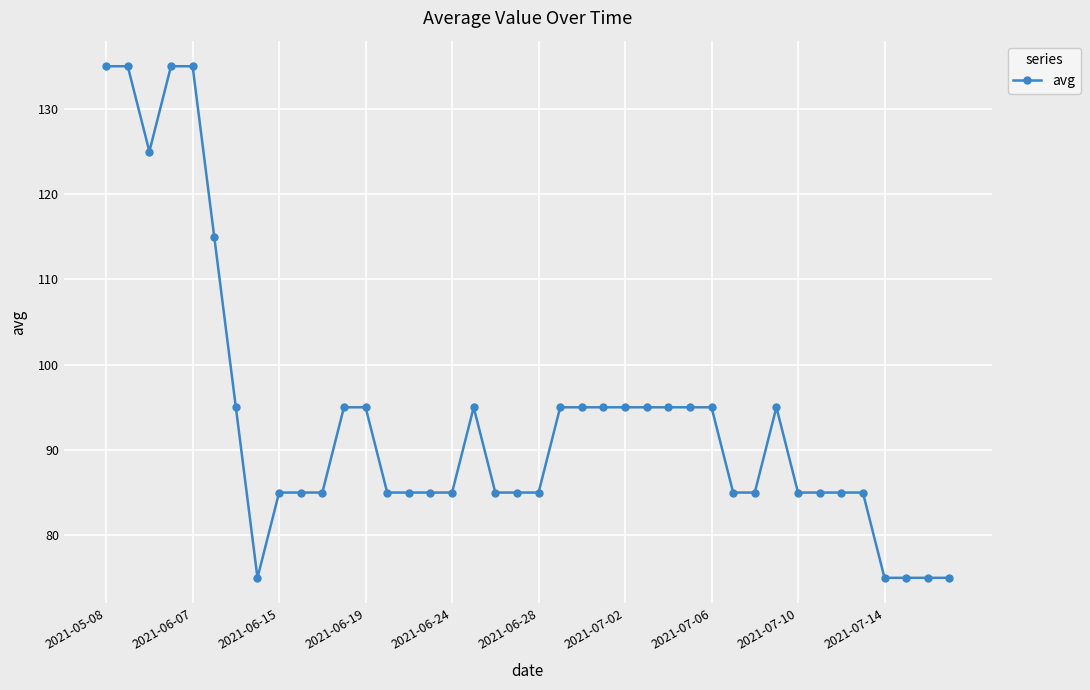

Reading left to right, extract all data points from this chart.

135	135	125	135	135	115	95	75	85	85	85	95	95	85	85	85	85	95	85	85	85	95	95	95	95	95	95	95	95	85	85	95	85	85	85	85	75	75	75	75